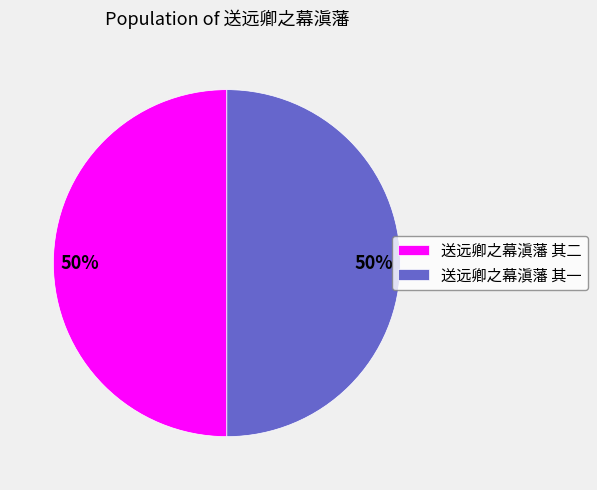

How many slices are in this pie chart?

2